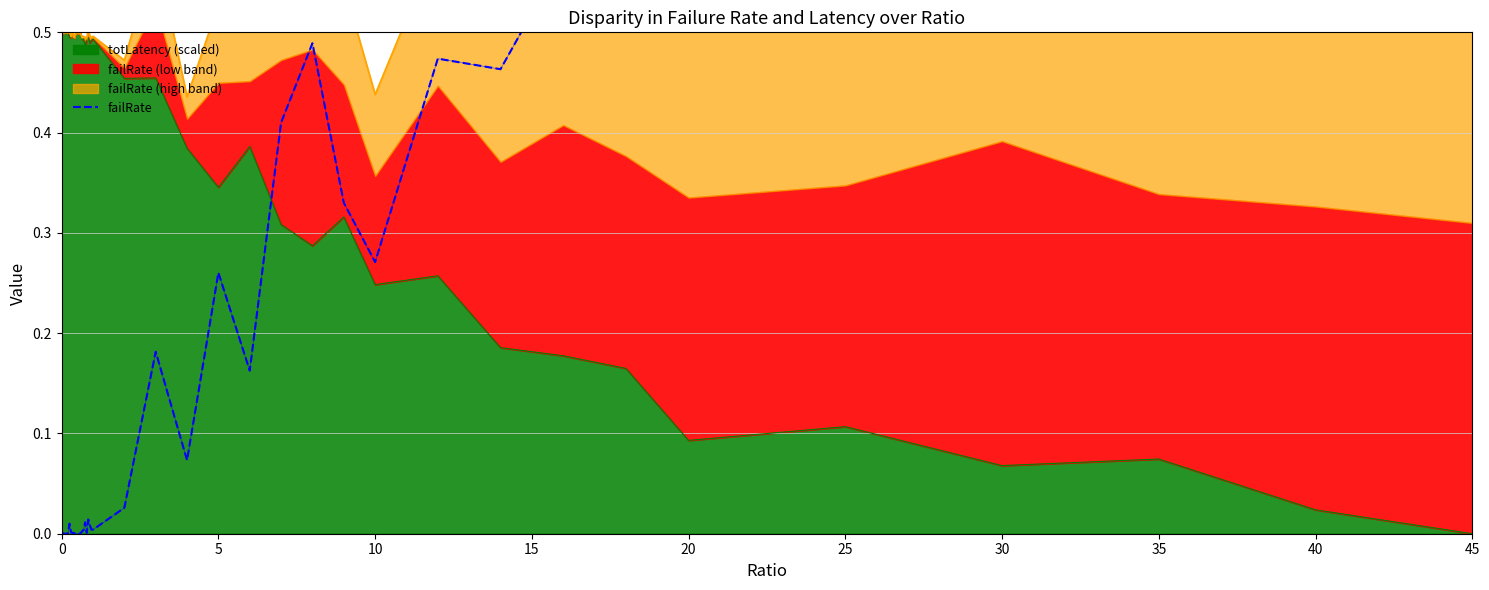

What is the difference between the maximum and minimum values?

0.8